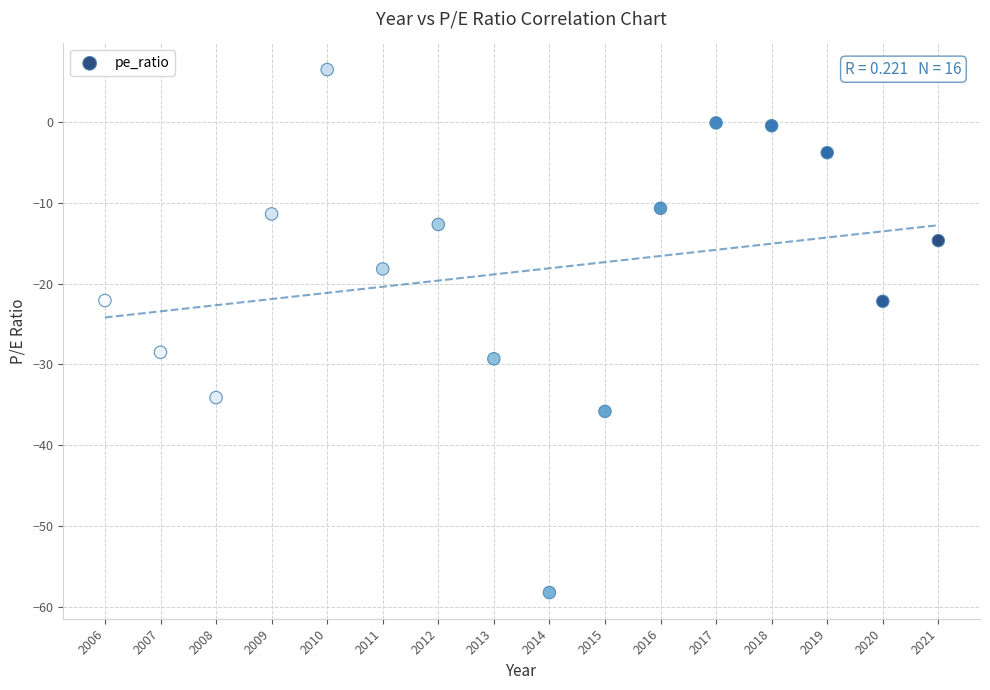

What is the range of X values (max minus min)?

15.0